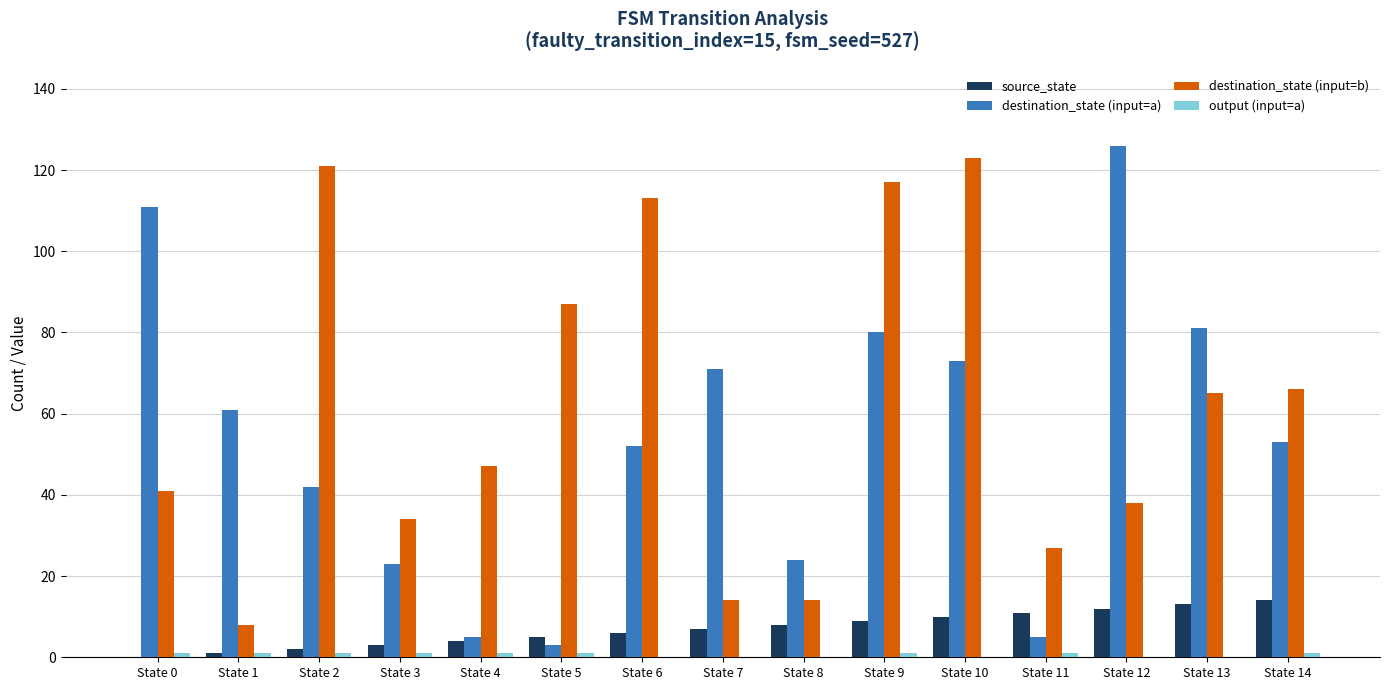

Which series has the widest spread of values?

destination_state (input=a)